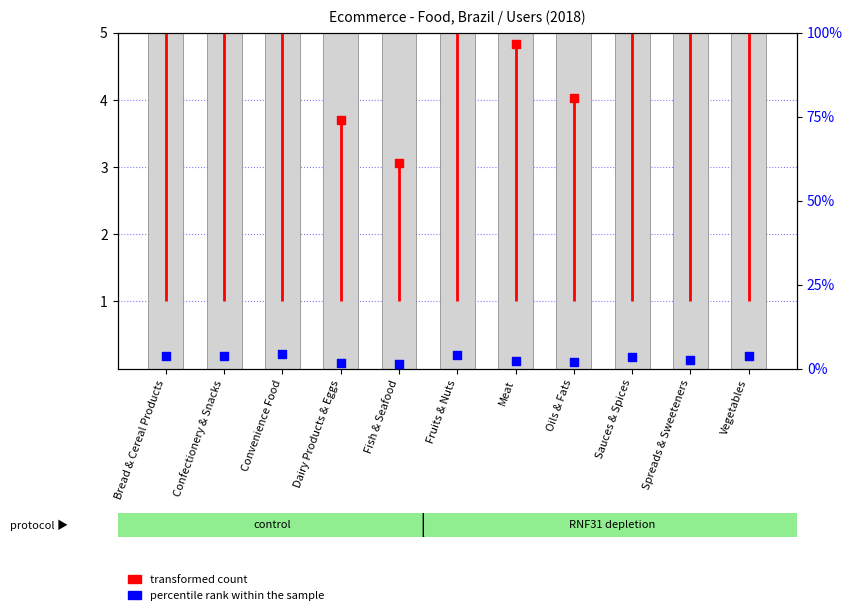

What is the change in value from Confectionery & Snacks to Fruits & Nuts?

+0.2